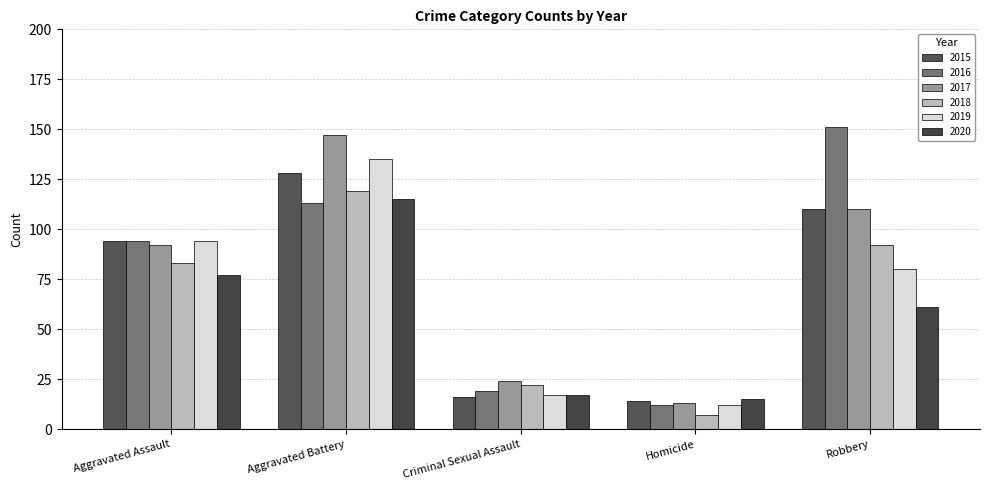

What are all the series names shown in the legend?

2015, 2016, 2017, 2018, 2019, 2020